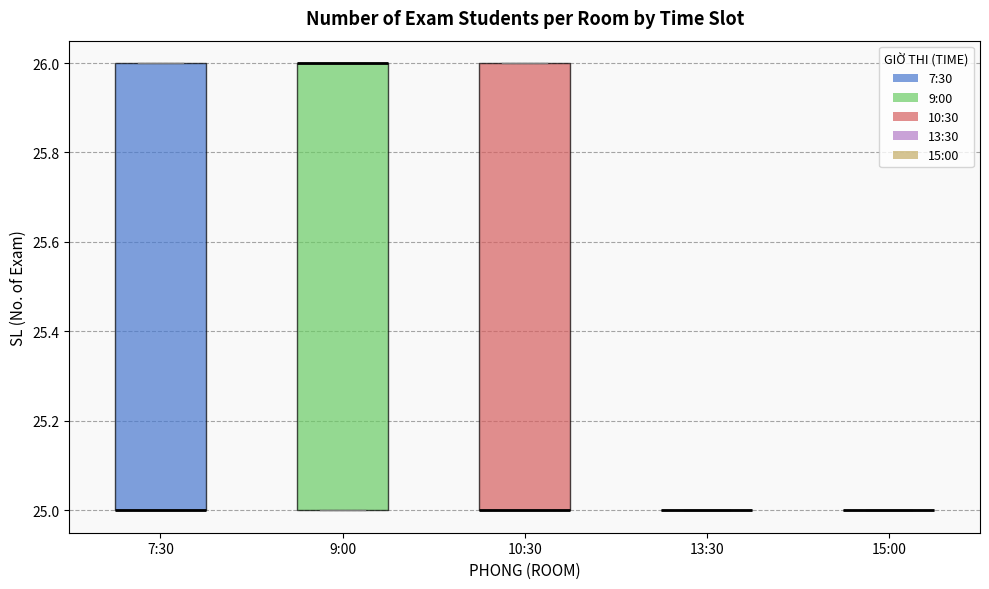

Reading left to right, read every box against the y-axis: the position of its median line, the range the box covers, and the ends of its whiskers. The values are not printed on the chart, so give them approximately, as read against the axis.

7:30: median 25 (drawn on the box's lower edge), box 25 to 26, whiskers 25 to 26
9:00: median 26 (drawn on the box's upper edge), box 25 to 26, whiskers 25 to 26
10:30: median 25 (drawn on the box's lower edge), box 25 to 26, whiskers 25 to 26
13:30: box collapsed to a line at 25, whiskers 25 to 25
15:00: box collapsed to a line at 25, whiskers 25 to 25